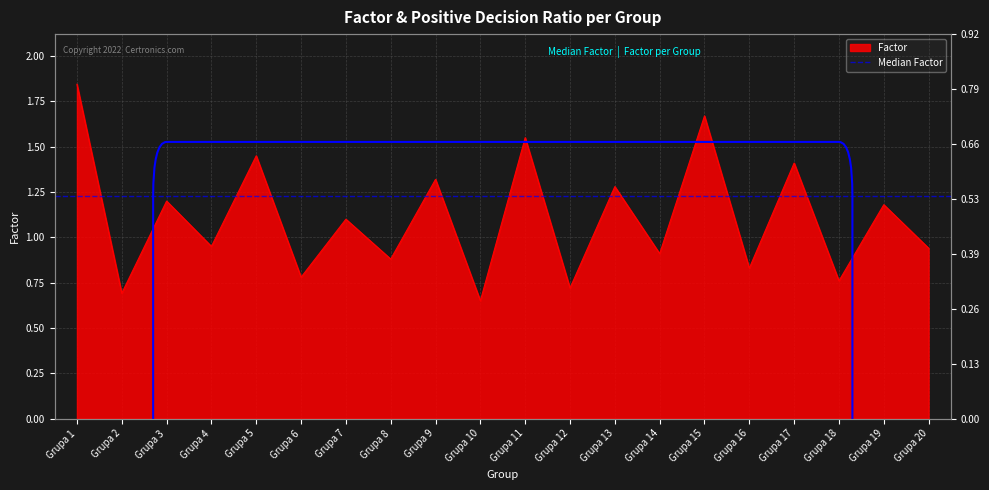

Which series has the largest range (max minus min)?

Factor